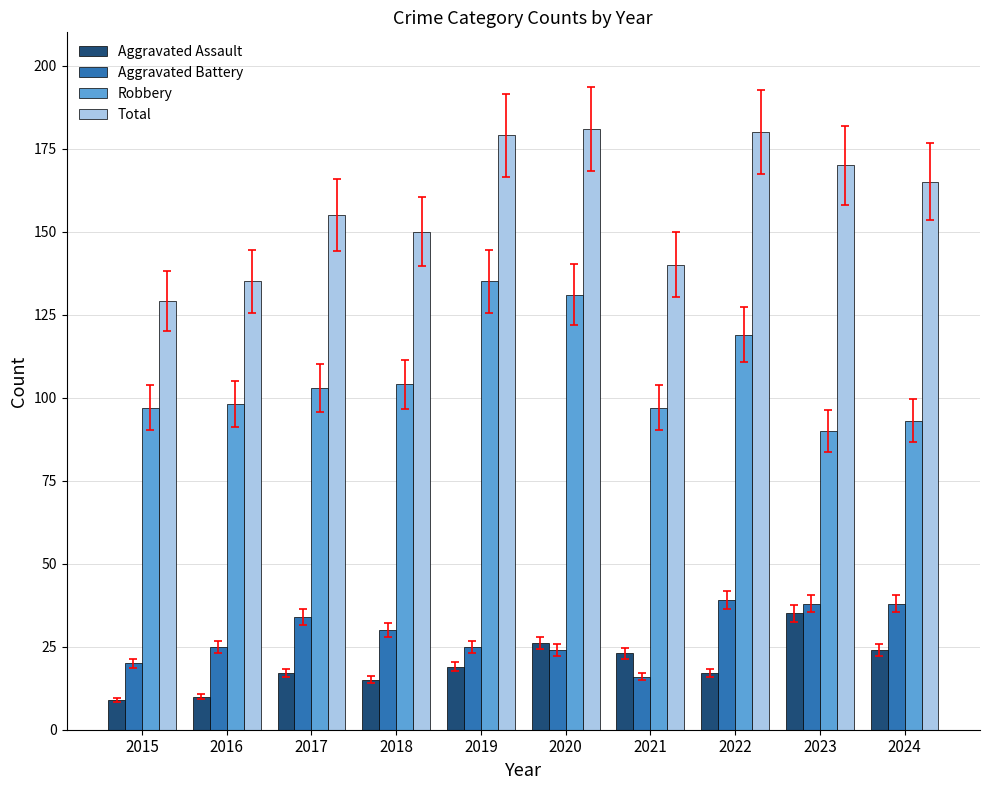

What is the total value across all series at 2017?

309